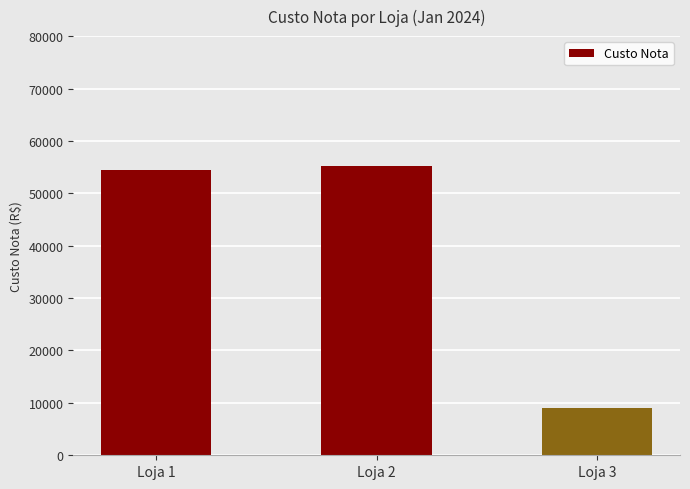

What is the approximate value at Loja 2?

55304.6